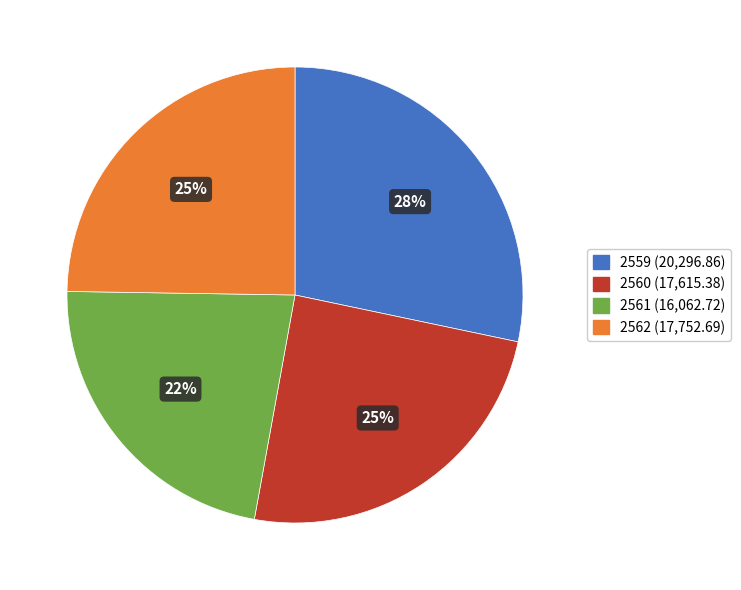

Is there any slice that represents more than half of the pie?

No